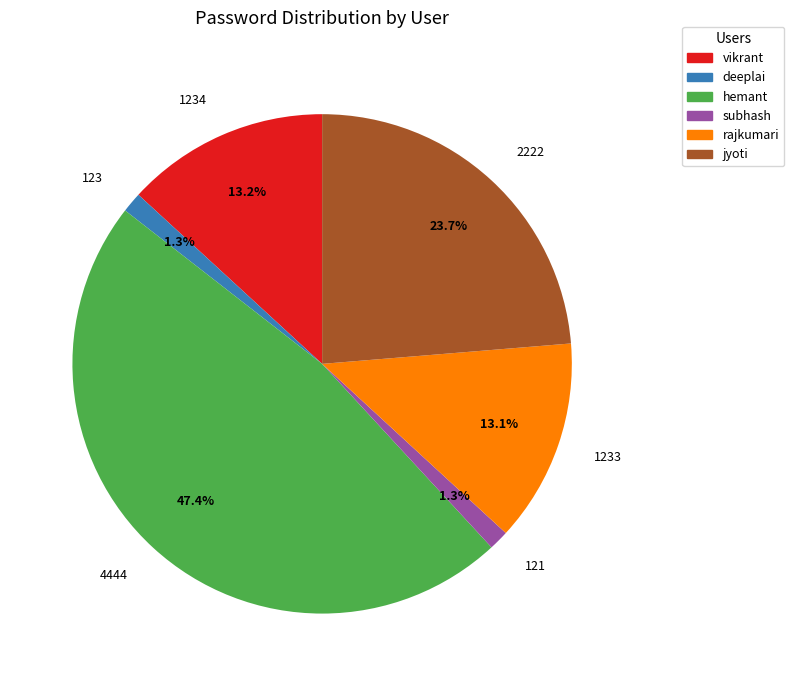

How much of the chart is everything except 121?

98.7%